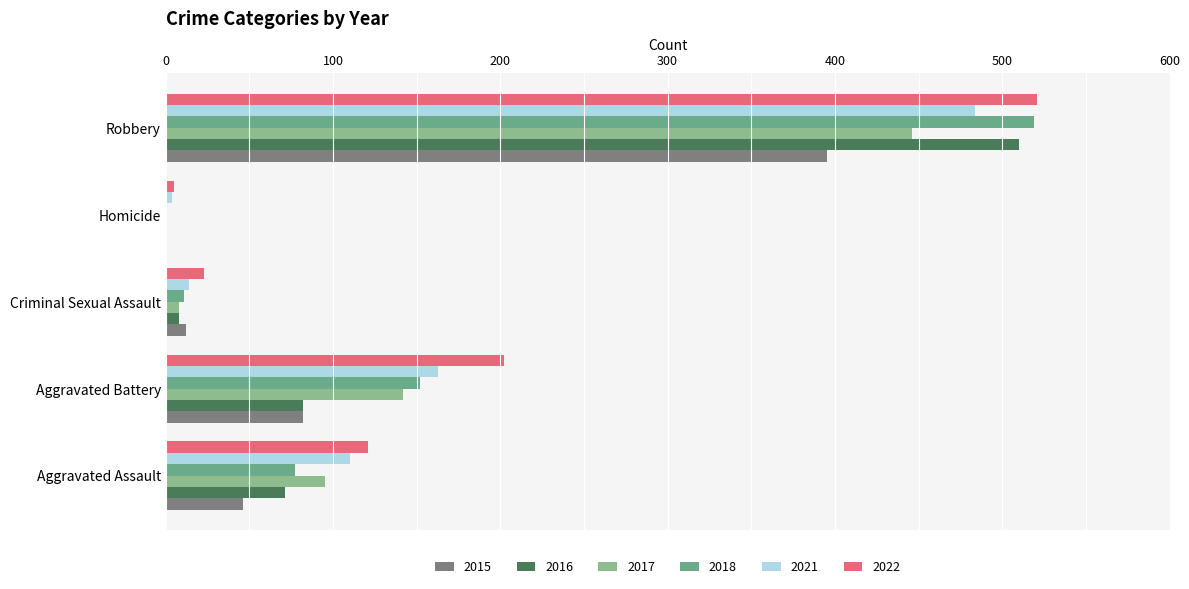

What is the spread (max minus min) of values at Aggravated Assault?

75